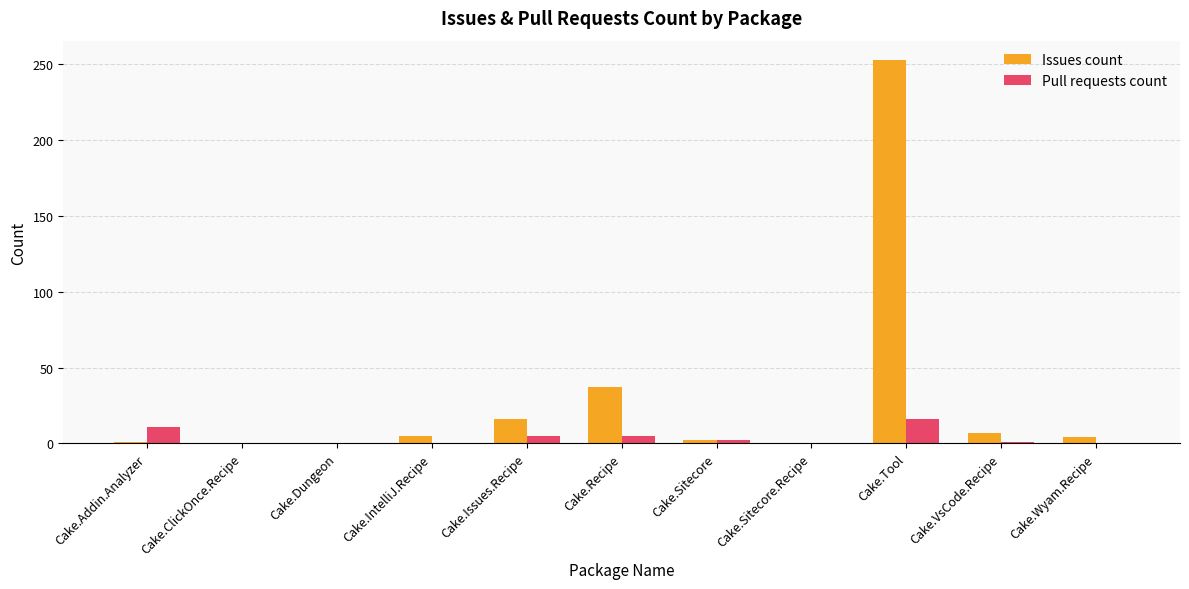

What is the maximum value for Issues count?

253